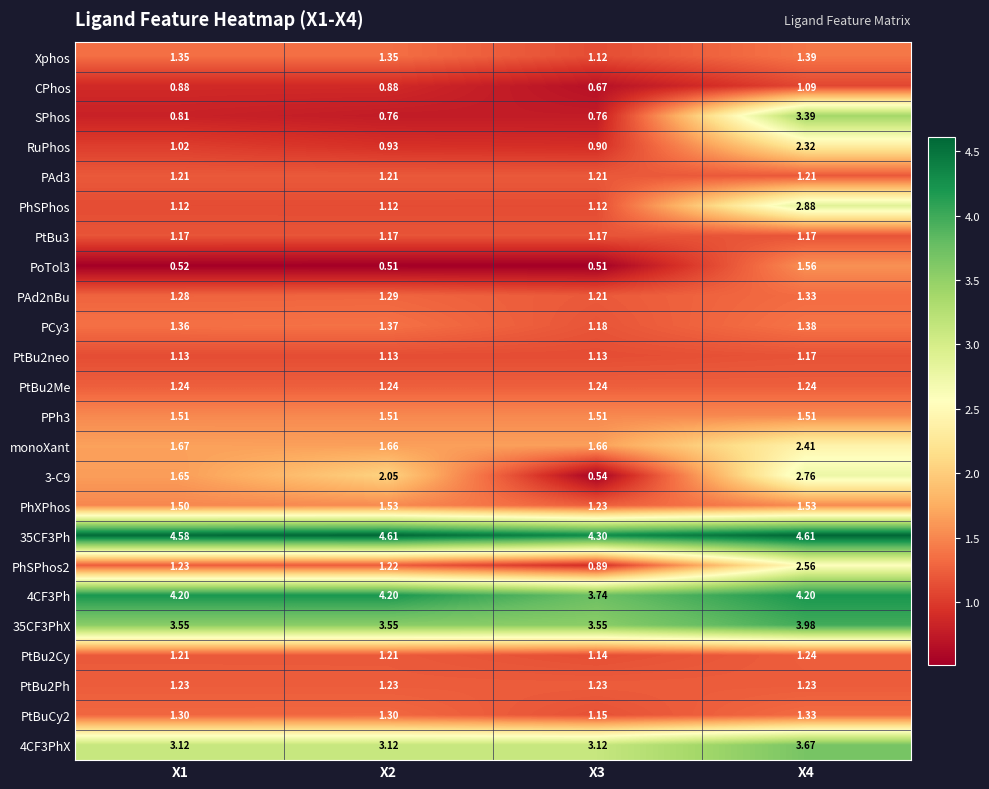

Count the number of data series in this chart.

24